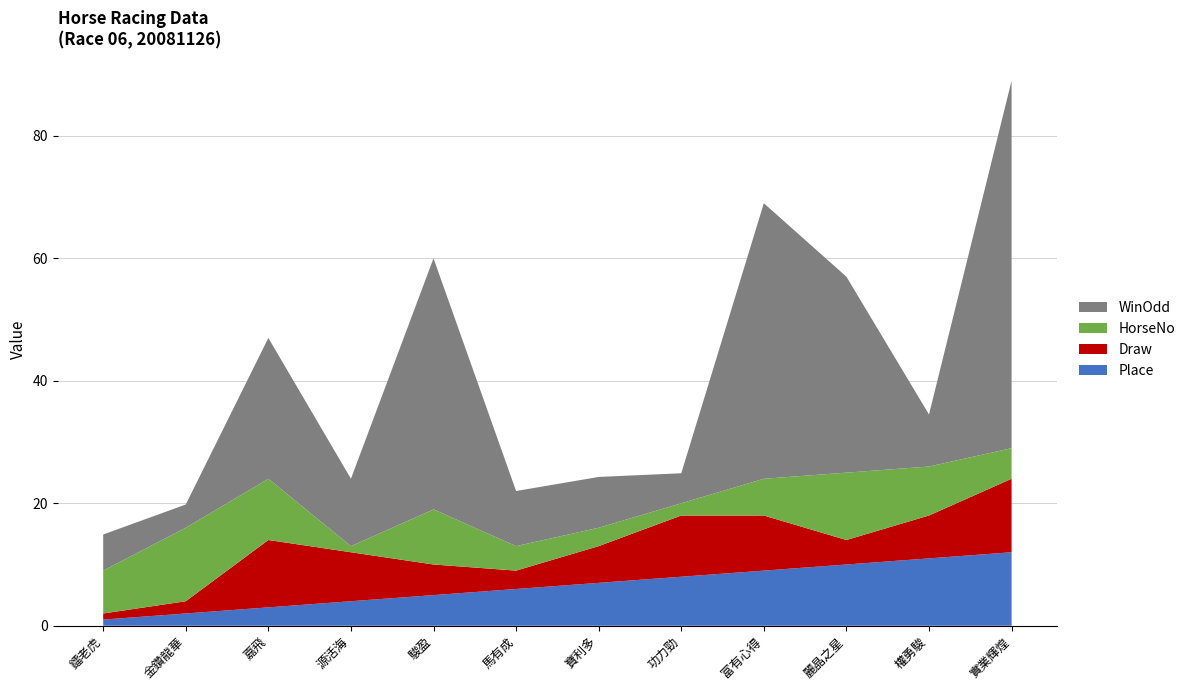

What value does the Place series have at 麗晶之星?

10.0